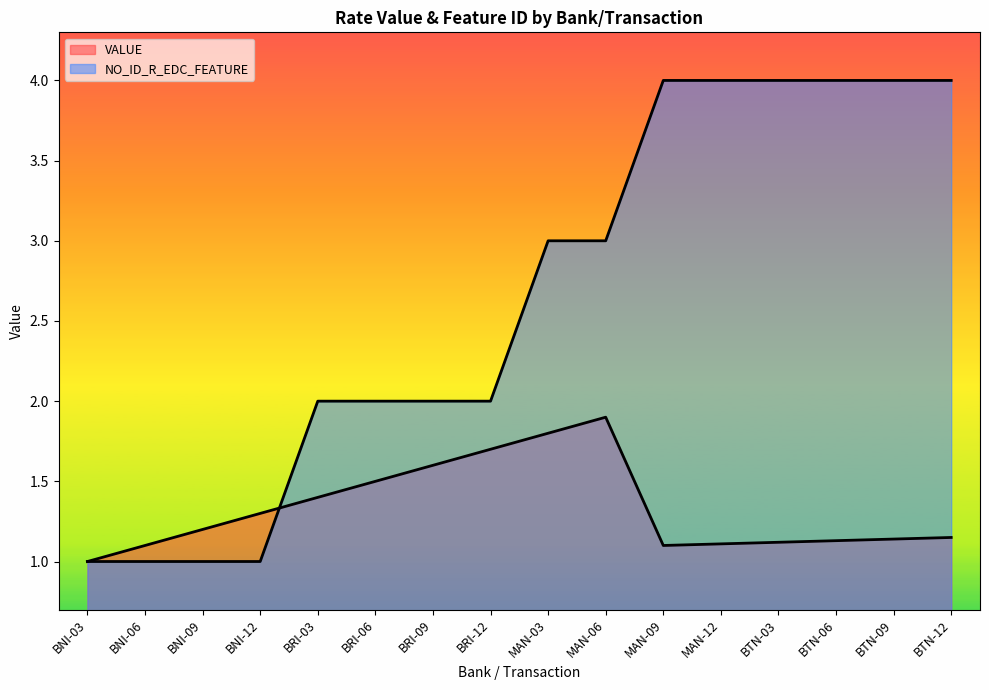

Does the chart have visible grid lines?

No